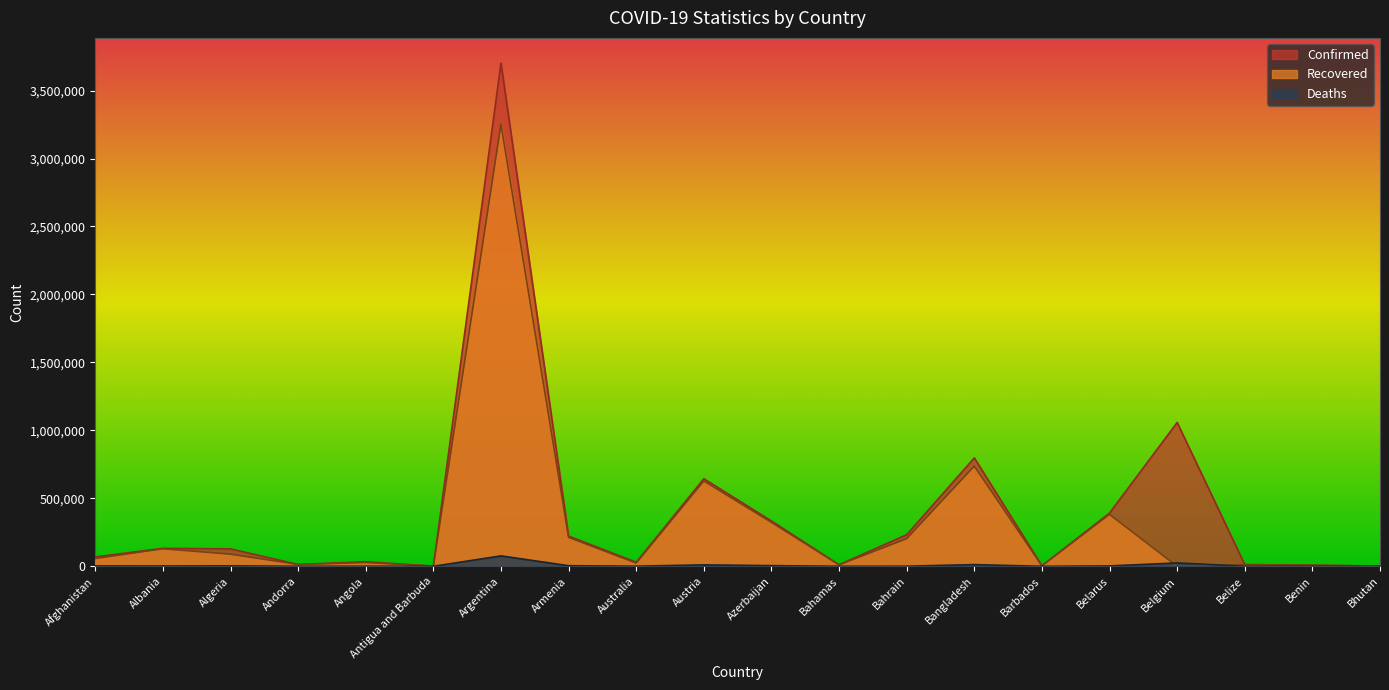

The value of Confirmed at Bhutan is 638. True or false?

False